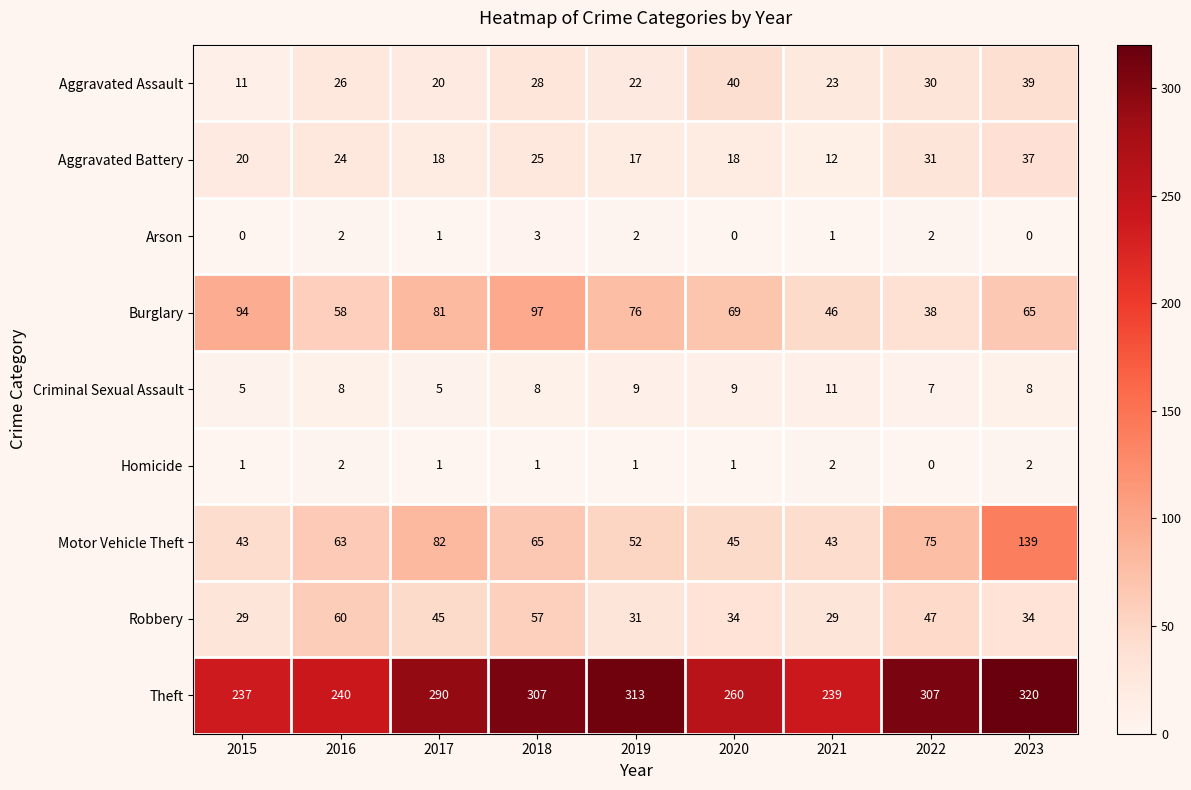

Which label corresponds to the largest value in the chart?

2023